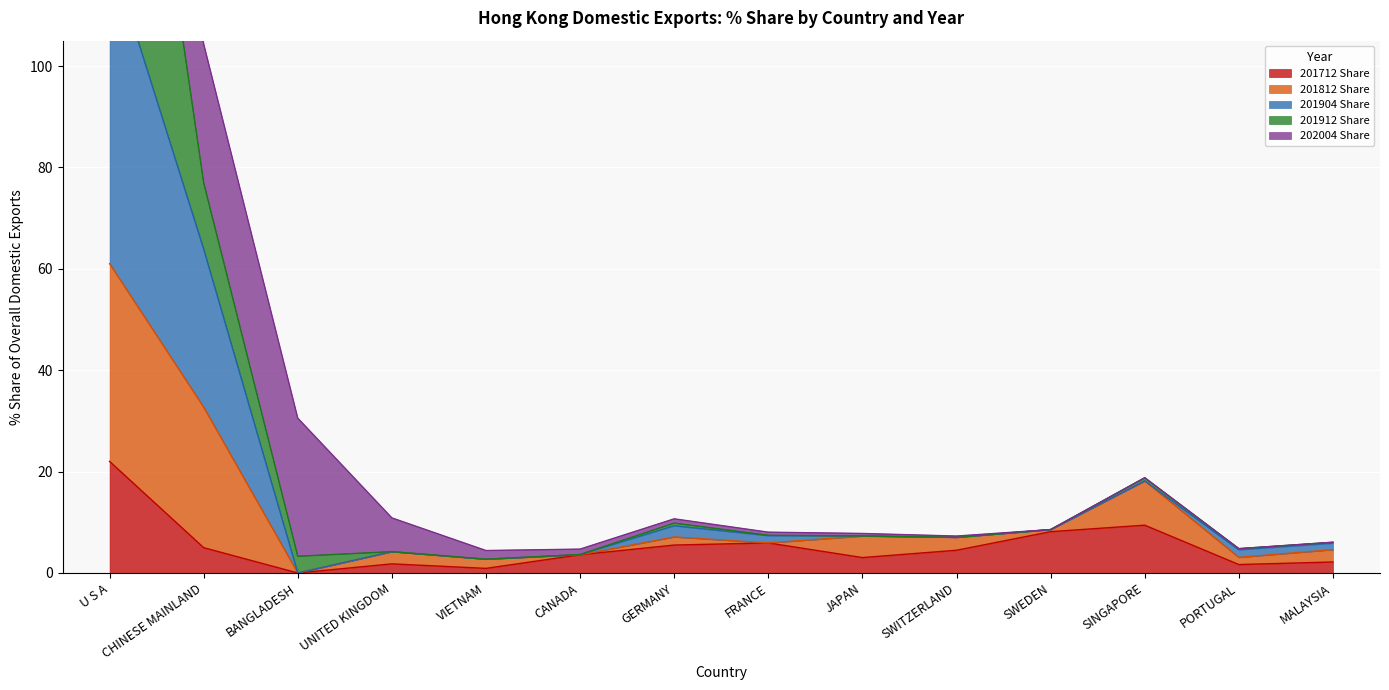

Which category has the lowest value across all series?

BANGLADESH